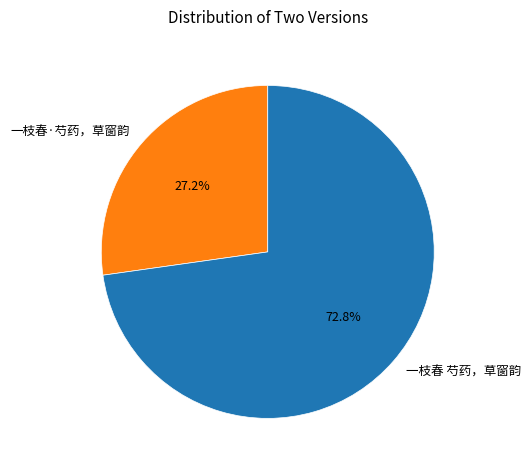

Count the number of slices in the pie.

2